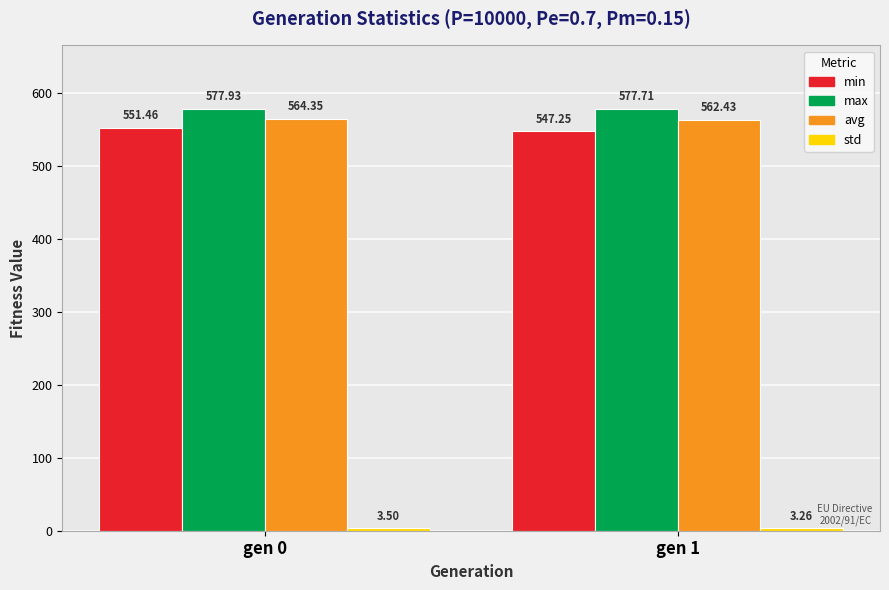

Which series has the widest spread of values?

min